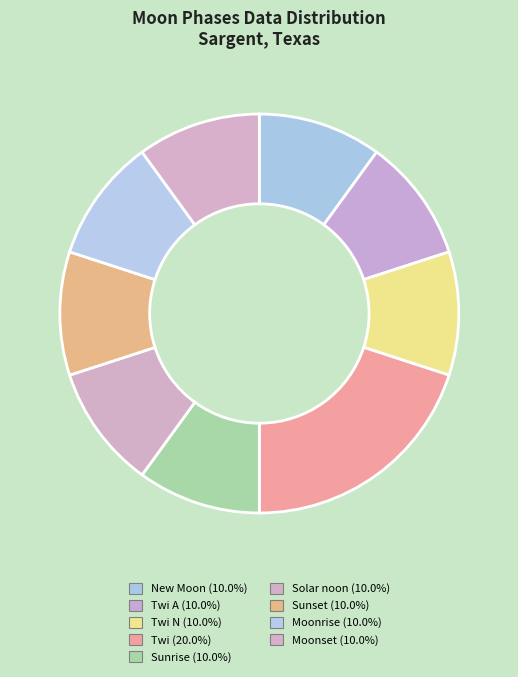

How many segments does this pie chart have?

9